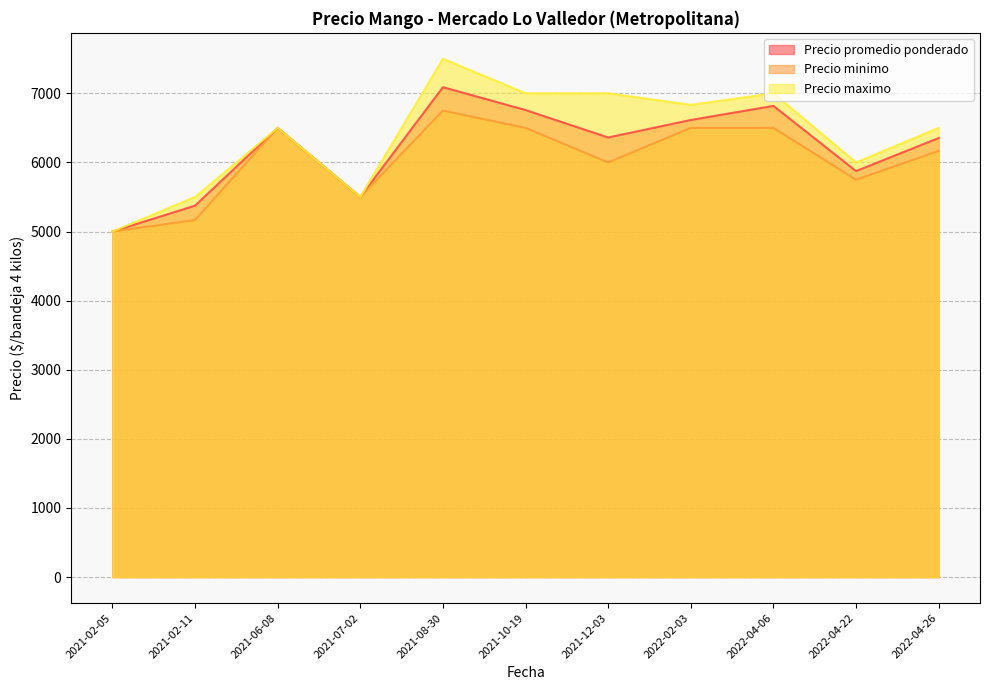

Between 2021-02-05 and 2021-06-08, which series saw the biggest shift?

Precio promedio ponderado